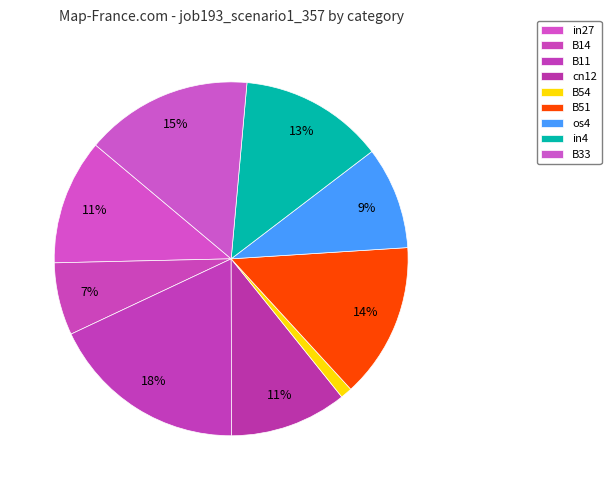

How many segments does this pie chart have?

9